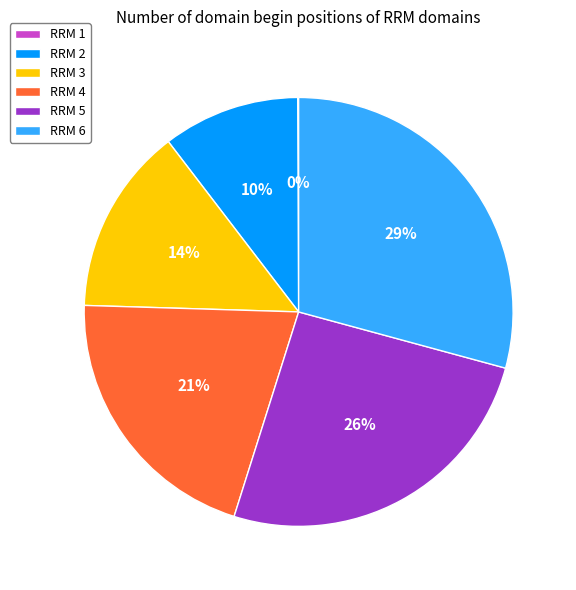

The RRM 3 slice represents 14% of the pie. True or false?

True